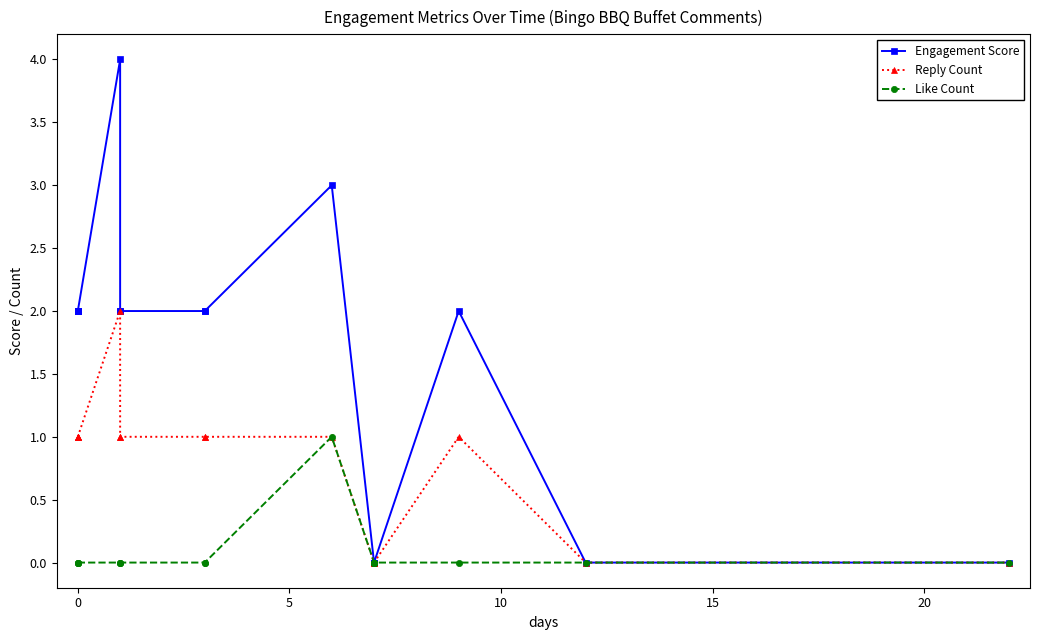

True or false: Reply Count and Like Count intersect in this chart.

False